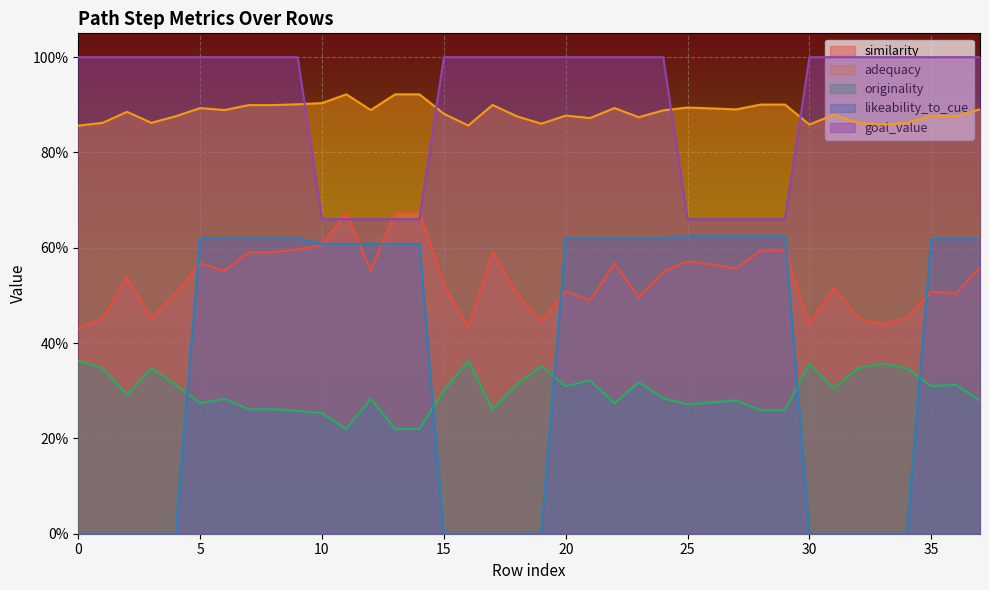

Which series has the largest total across all categories?

goal_value